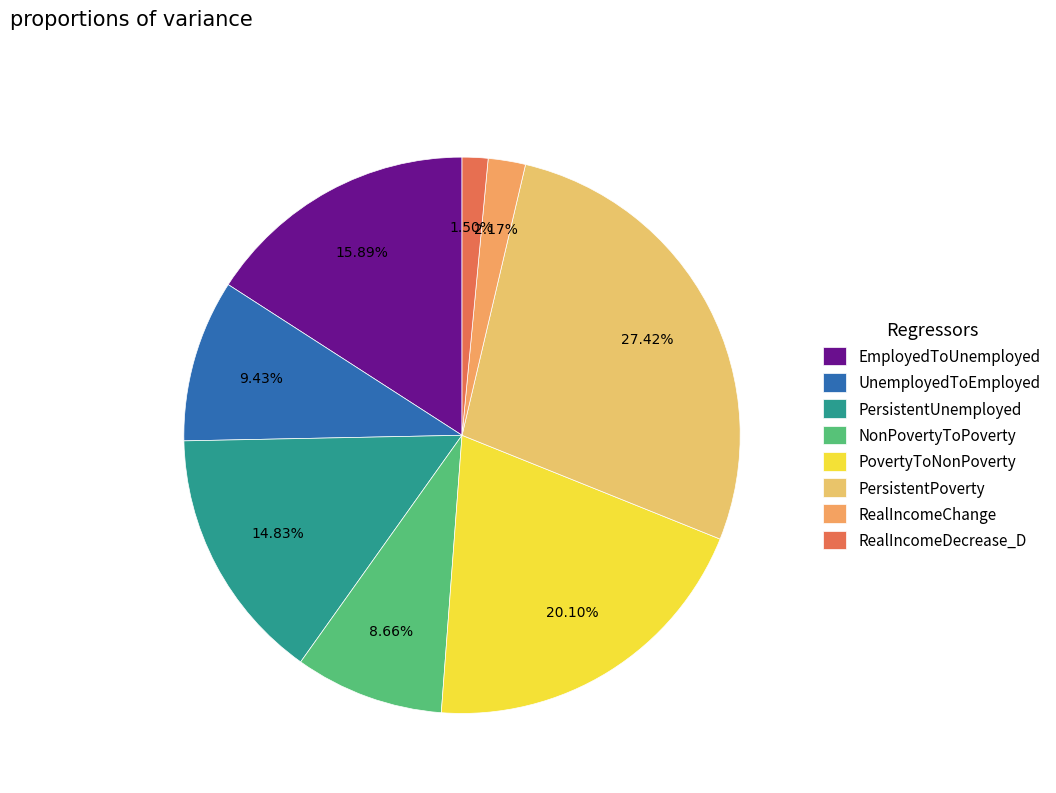

To the nearest percent, what percentage of the pie is NonPovertyToPoverty?

9%